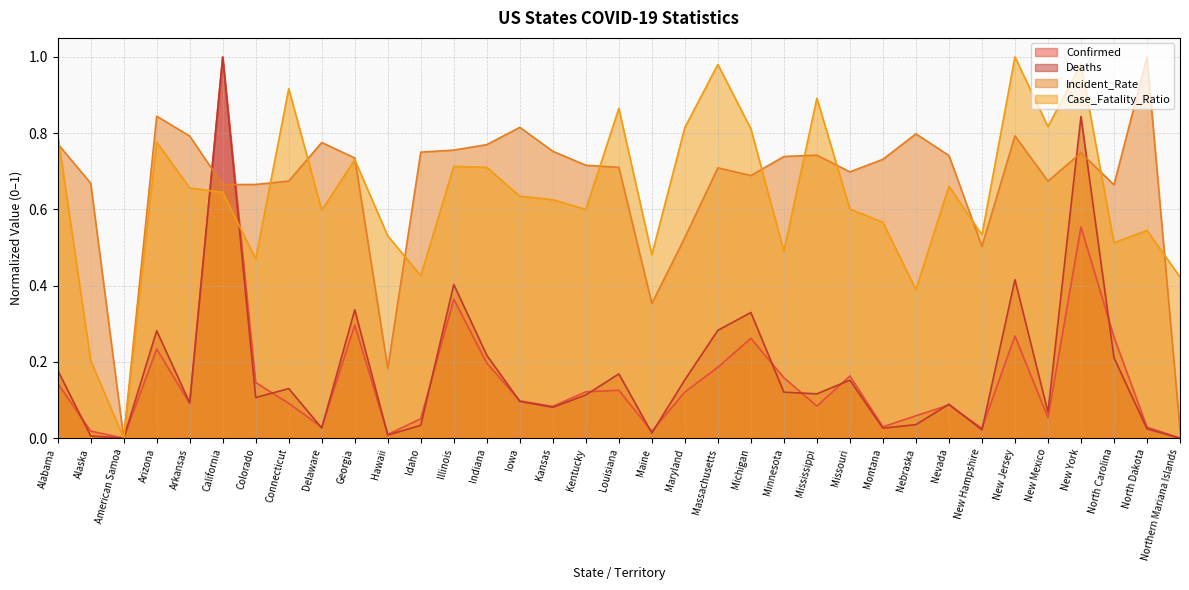

At how many categories does at least one series exceed 0?

34